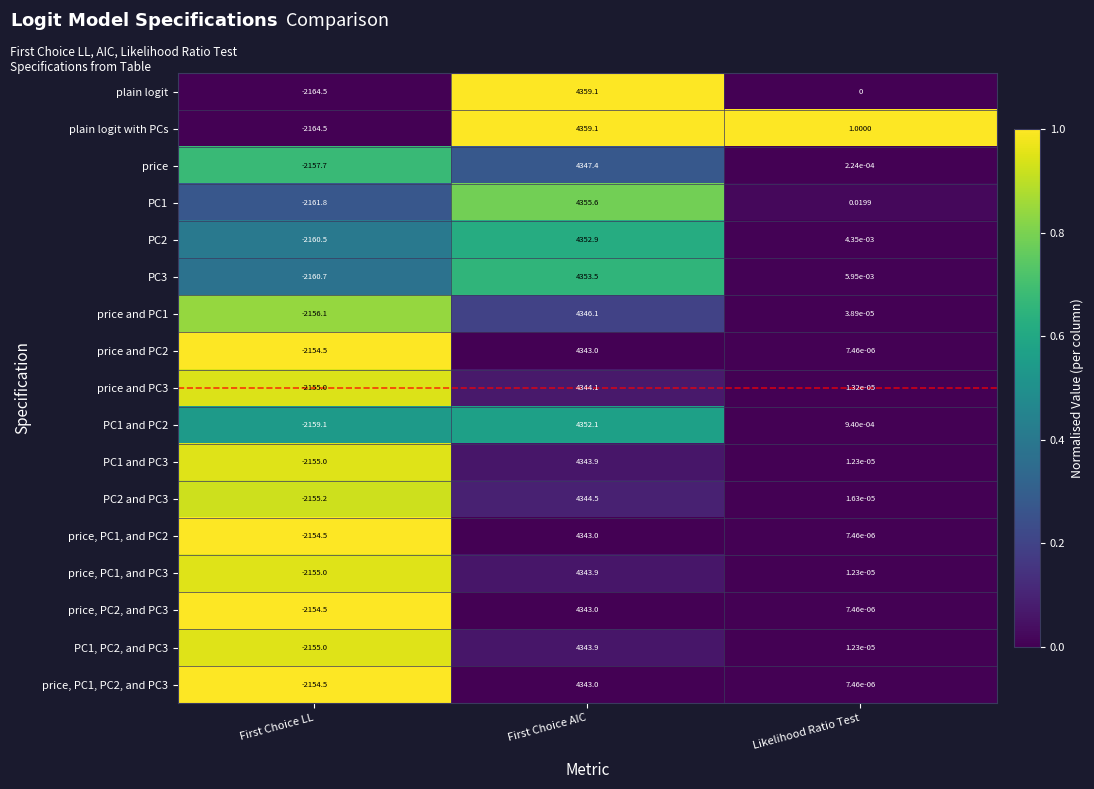

Which category has the lowest value across all series?

First Choice LL